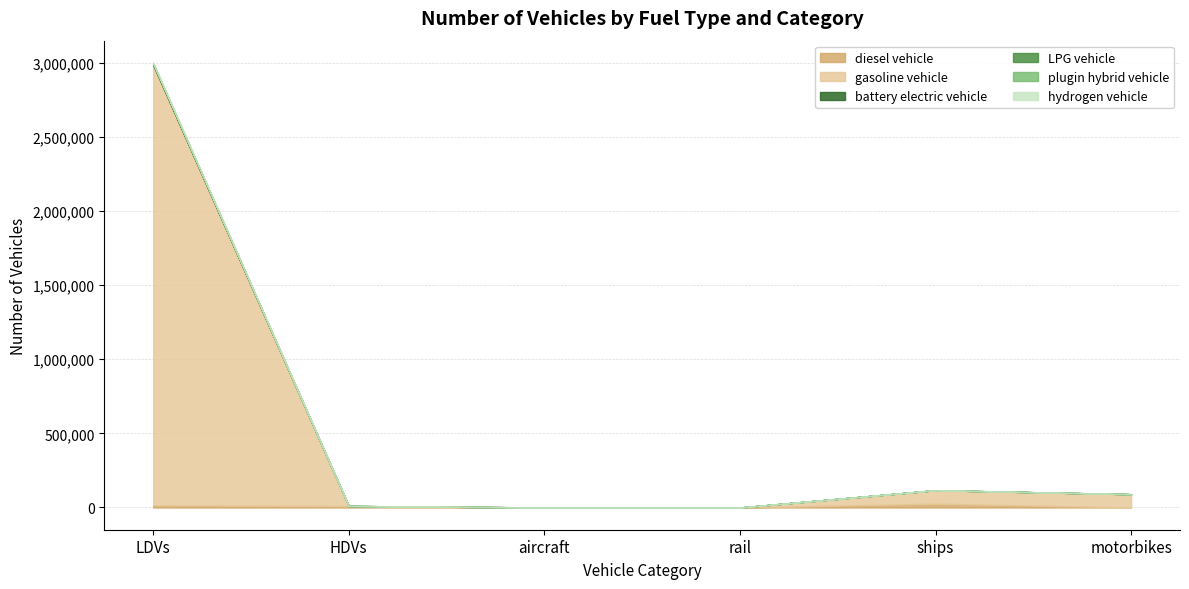

True or false: hydrogen vehicle and battery electric vehicle intersect in this chart.

False